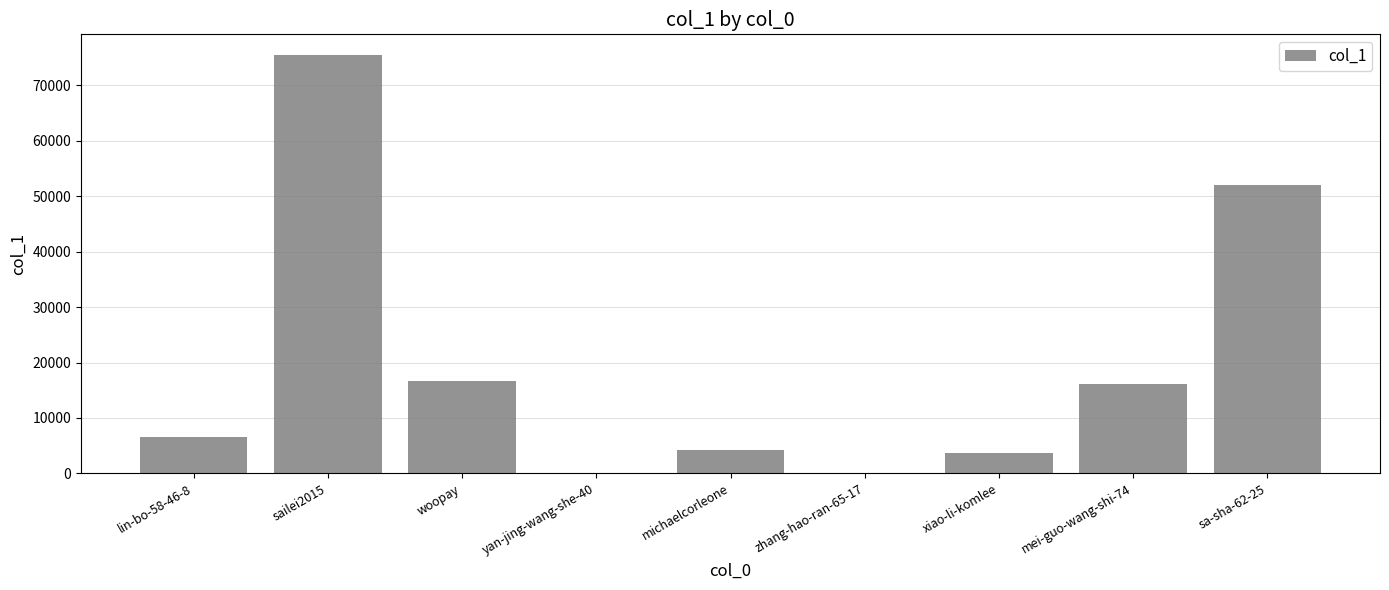

What is the sum of all values?

174944